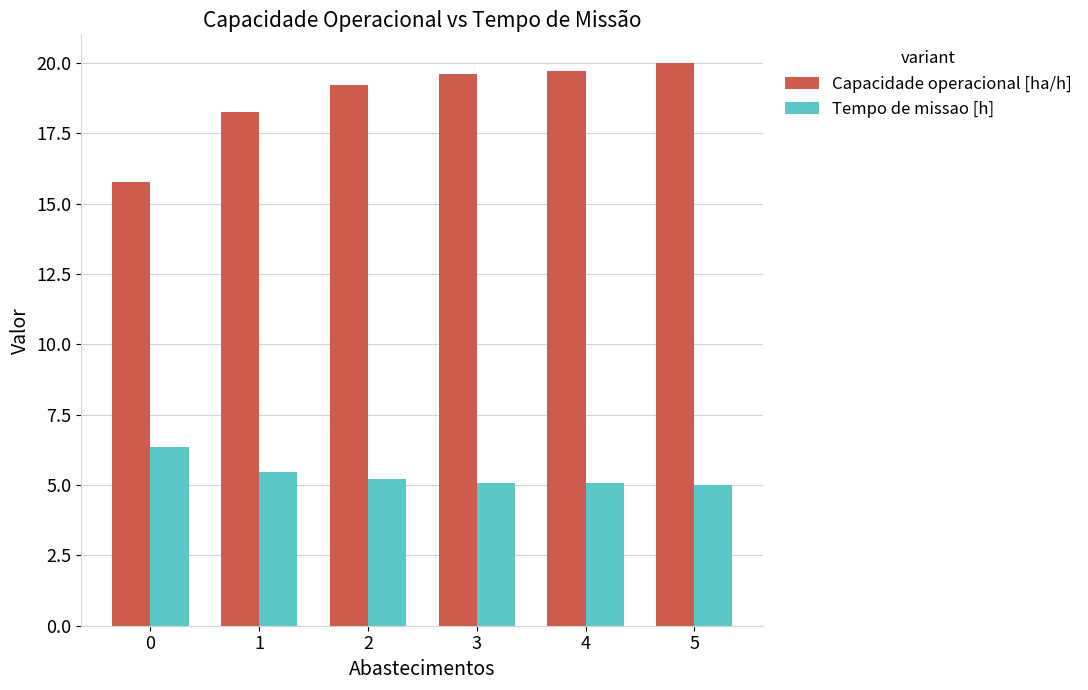

Which series has the largest total across all categories?

Capacidade operacional [ha/h]